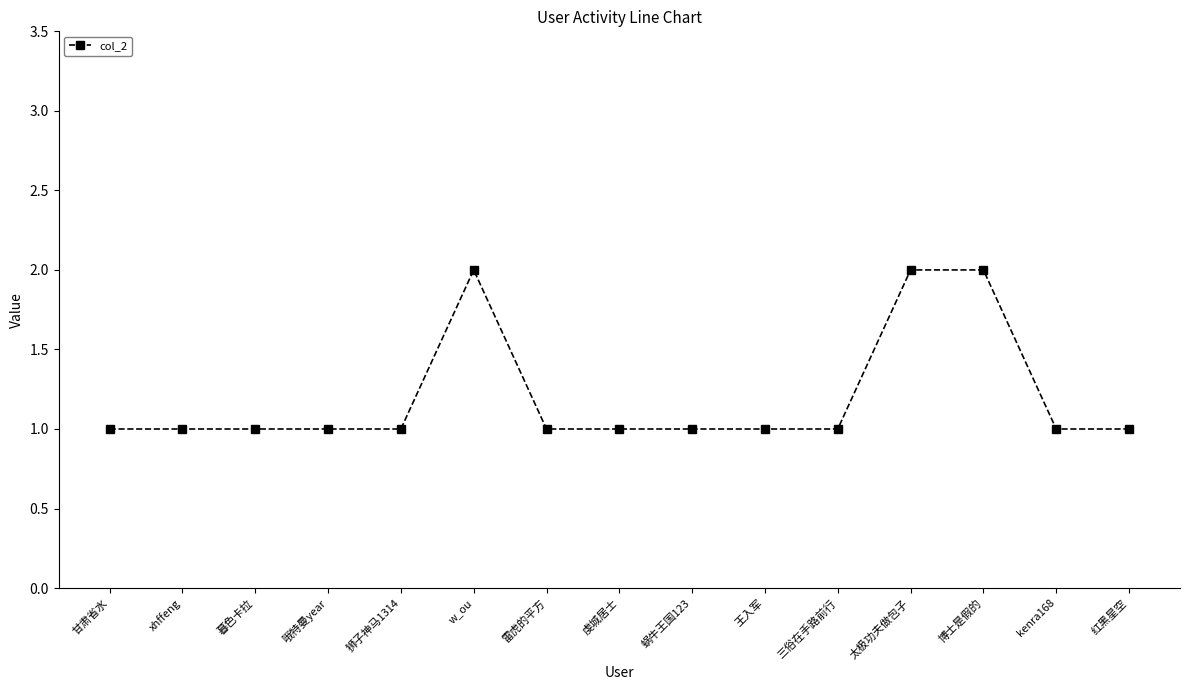

Does the chart display data point markers on the line(s)?

Yes